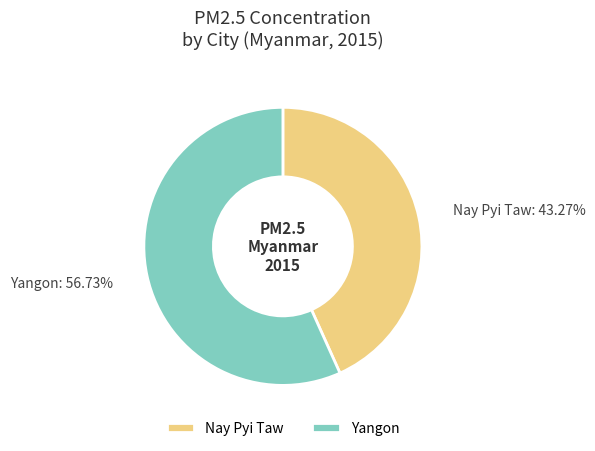

What percentage is the Yangon slice, to the nearest percent?

57%